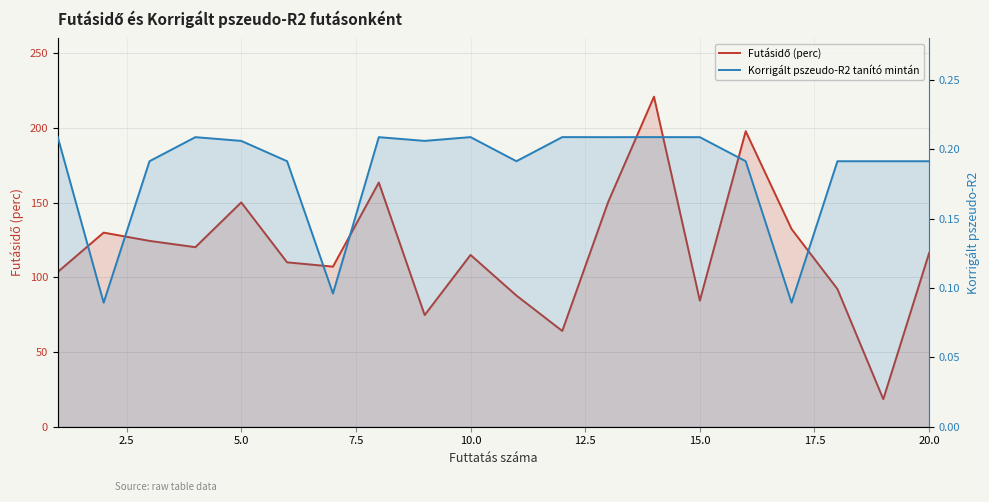

How many lines are shown in the chart?

2